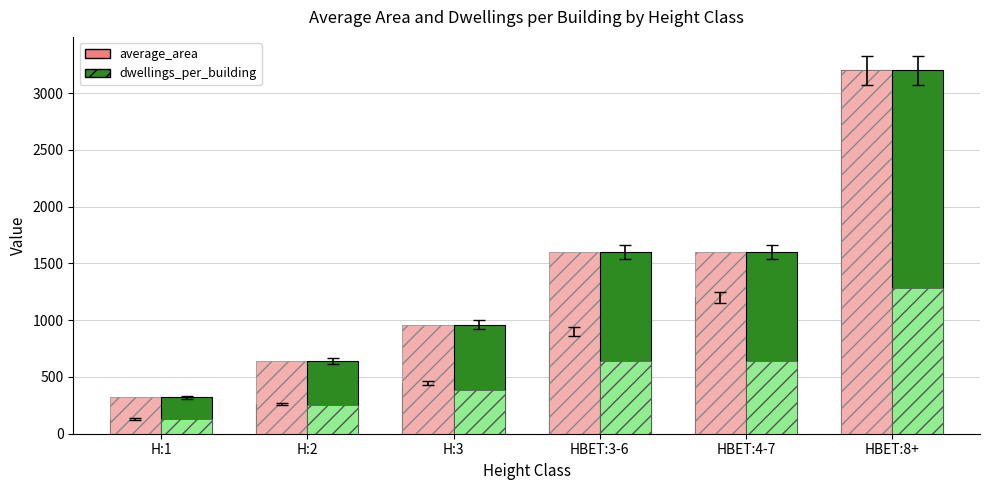

Which label corresponds to the smallest value in the chart?

H:1